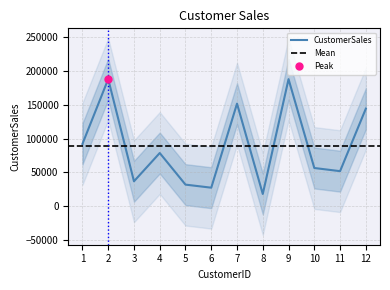

At which label is the value closest to 102968?

1